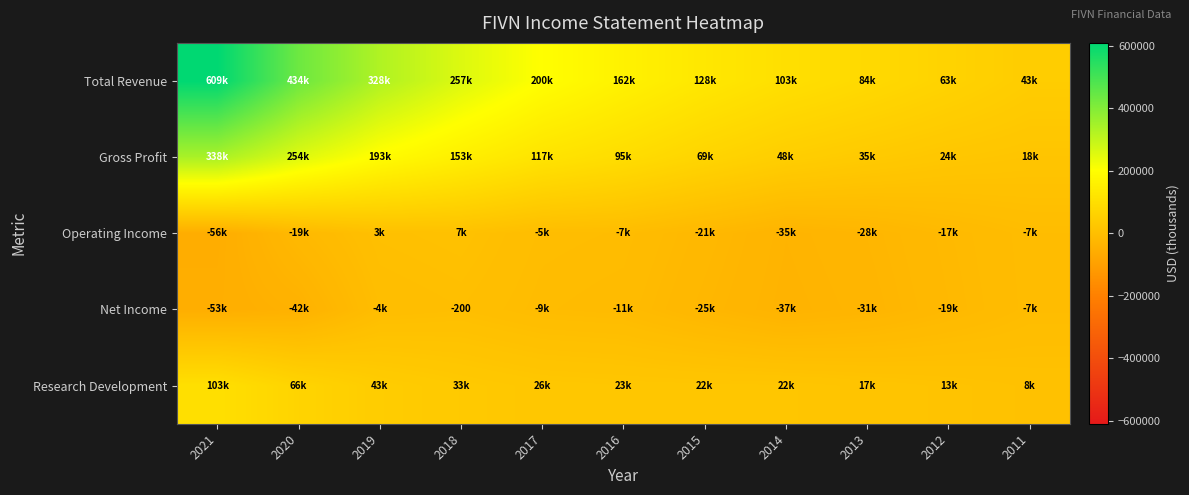

What is the difference between the maximum and minimum values in the Net Income series?

52800